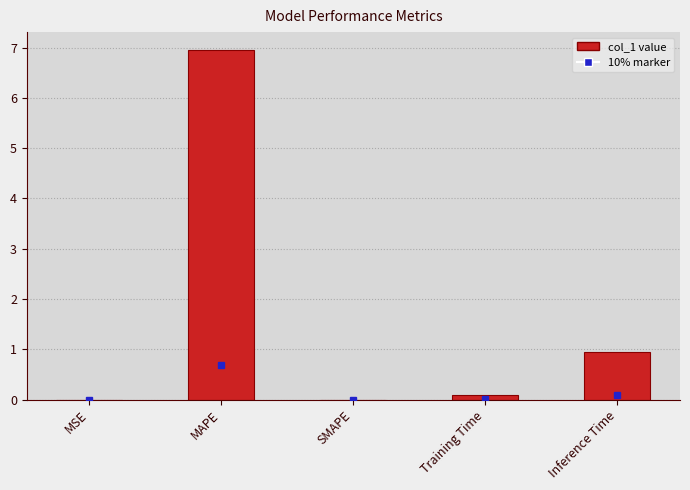

What is the sum of all values?

8.0